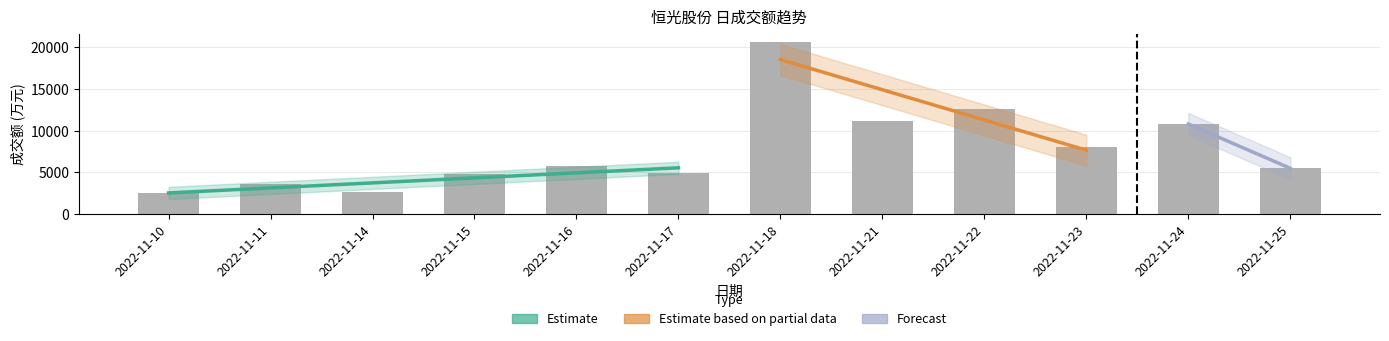

Reading left to right, transcribe all the data shown in this chart.

2022-11-10=2493	2022-11-11=3538	2022-11-14=2632	2022-11-15=4855	2022-11-16=5711	2022-11-17=4964	2022-11-18=20616	2022-11-21=11136	2022-11-22=12588	2022-11-23=8043	2022-11-24=10797	2022-11-25=5484